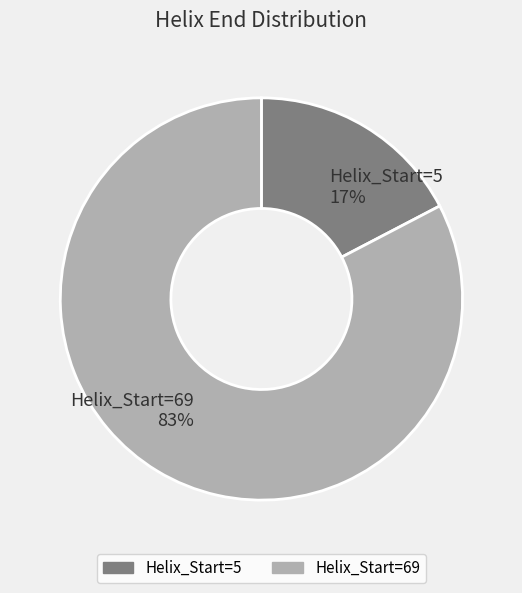

What is the smallest slice in the pie chart?

Helix_Start=5